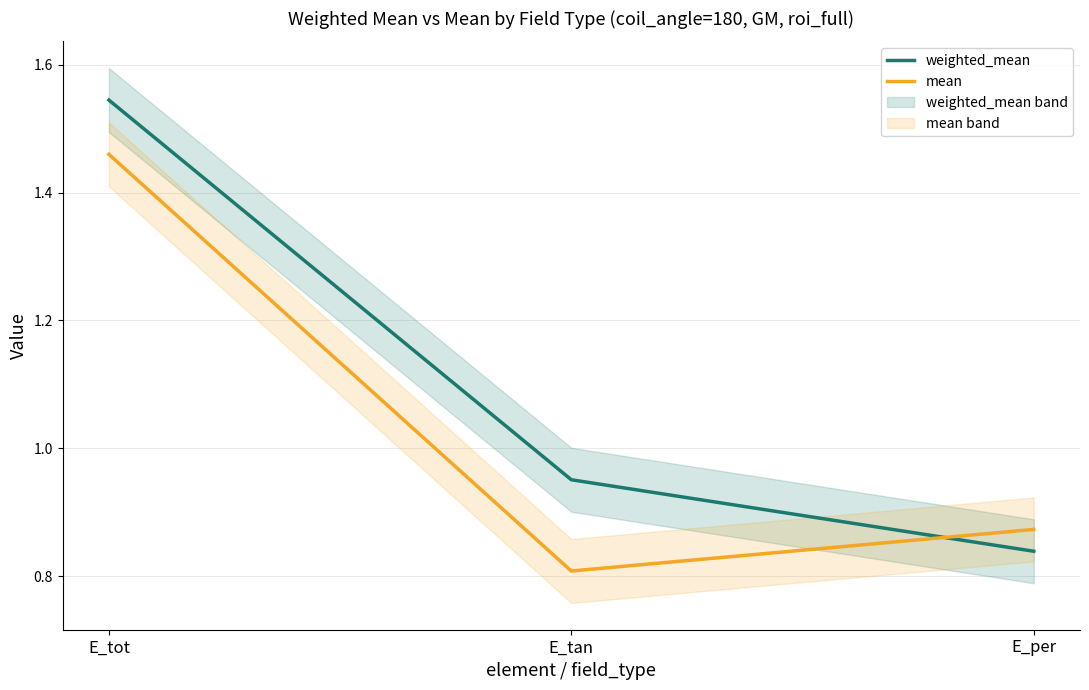

What are all the series names shown in the legend?

weighted_mean, mean